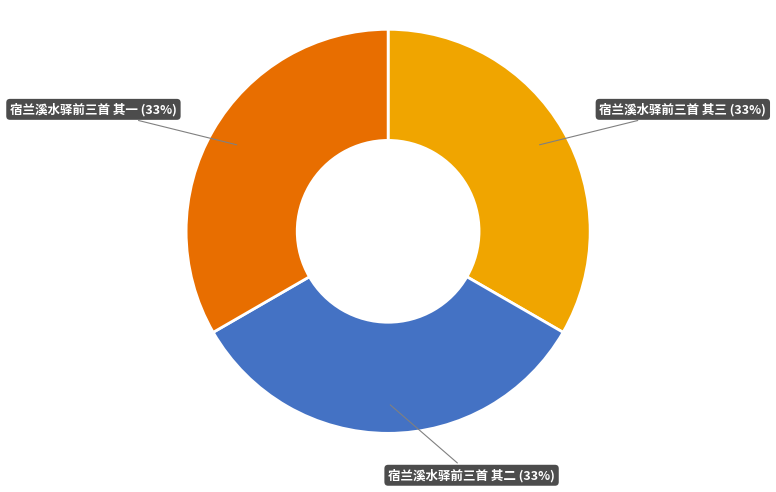

Is it true that 宿兰溪水驿前三首 其一 is 42% of the pie?

False